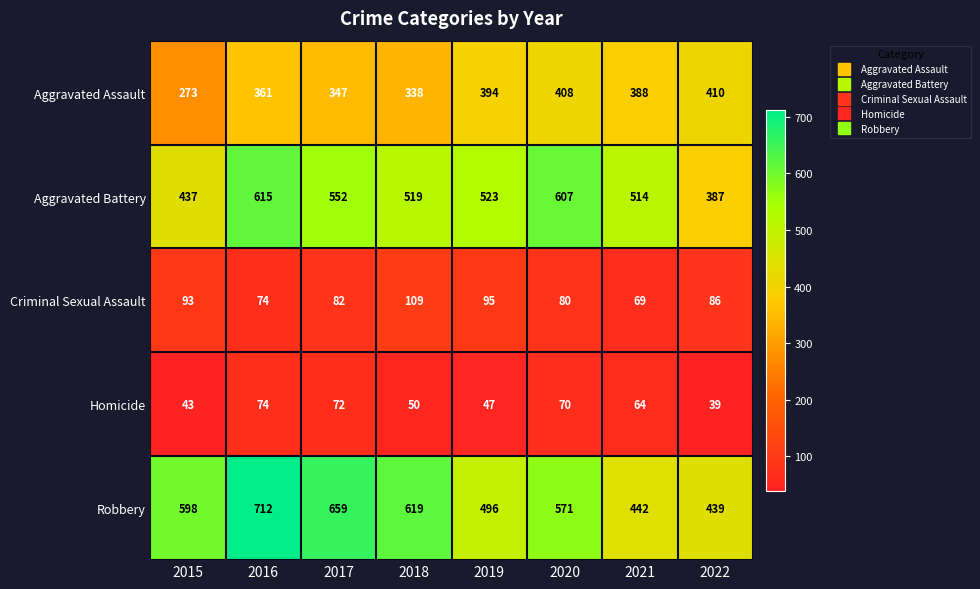

At which category is the sum across all series the highest?

2016